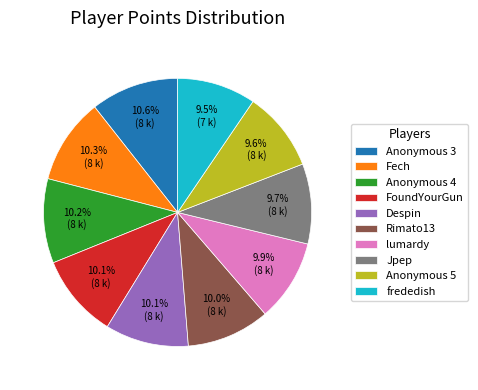

What is the ratio of the value at Fech to the value at frededish?

1.1